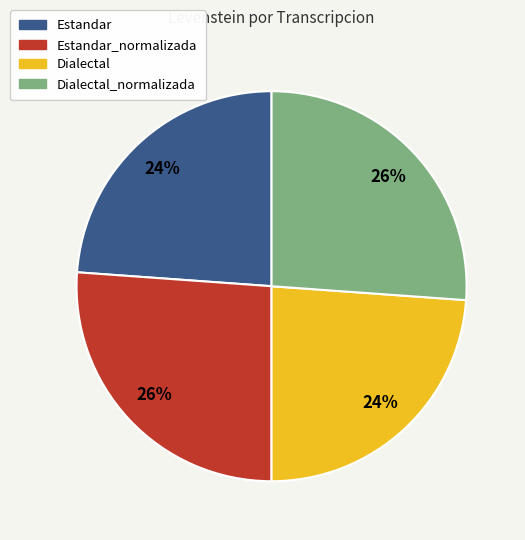

Does any single category account for the majority?

No